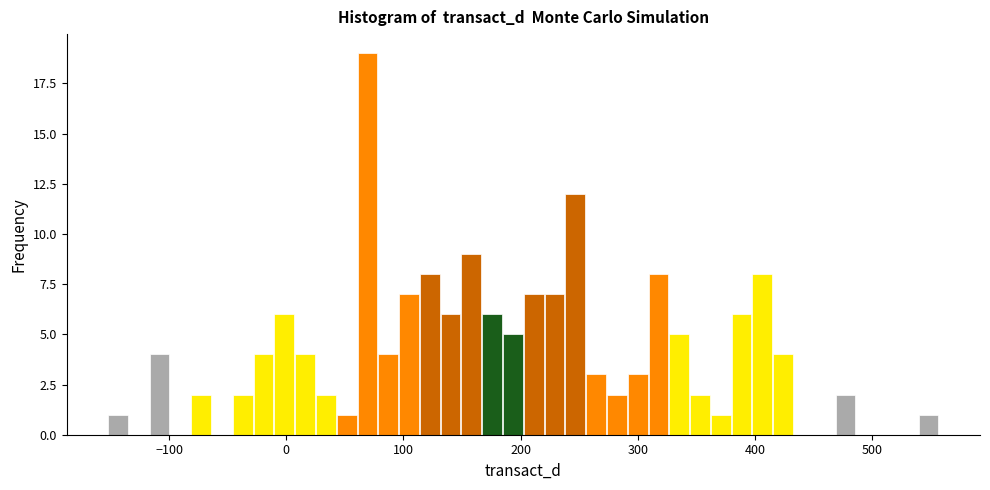

Read against the x-axis, roughly where is the centre of the tallest bar?

70